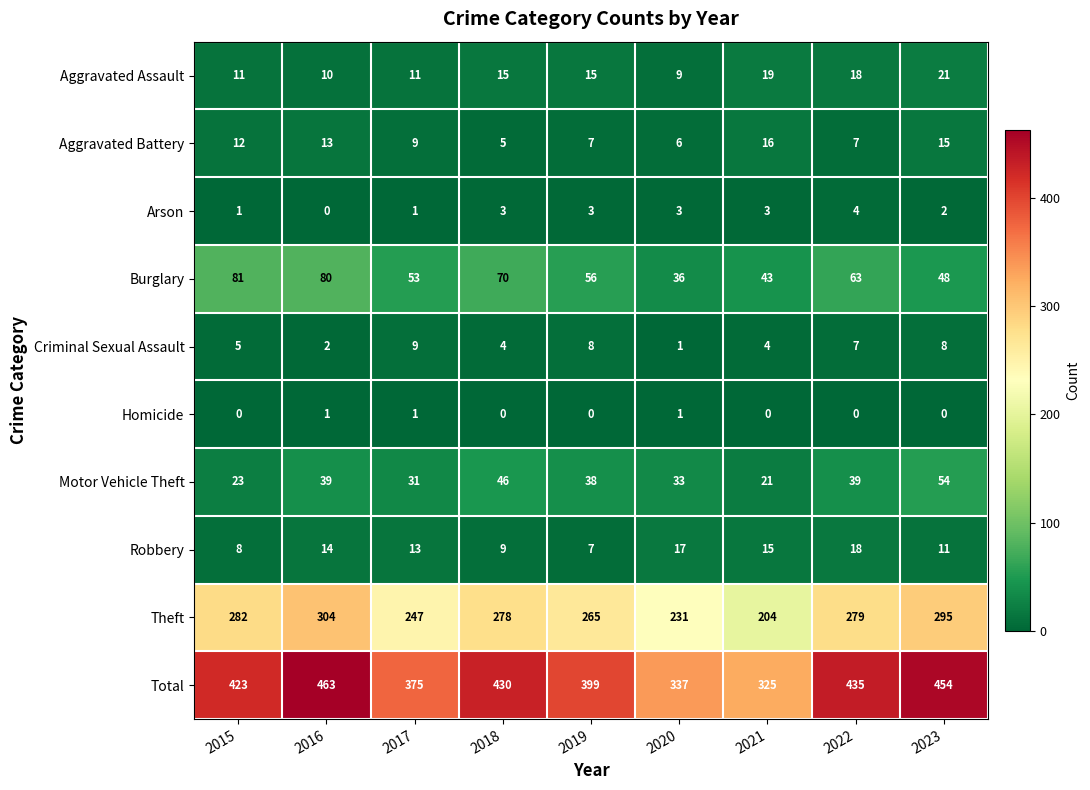

The Arson series shows 5 at 2018. True or false?

False